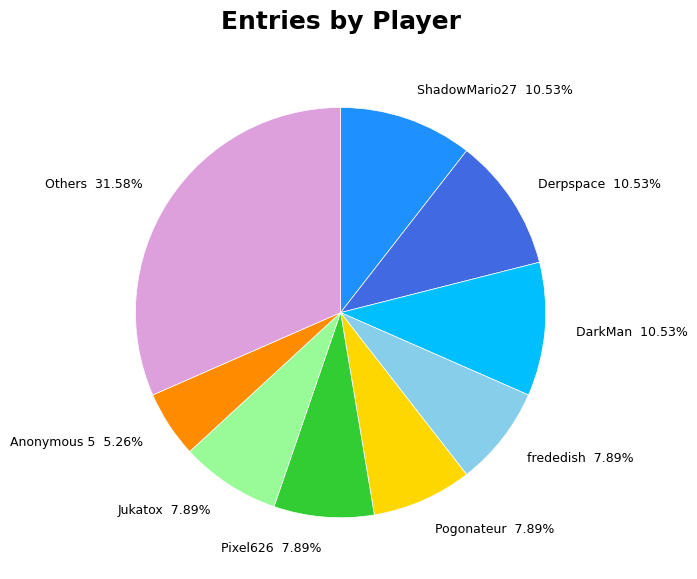

To the nearest percent, what is the difference between the largest and smallest slice percentages?

26%